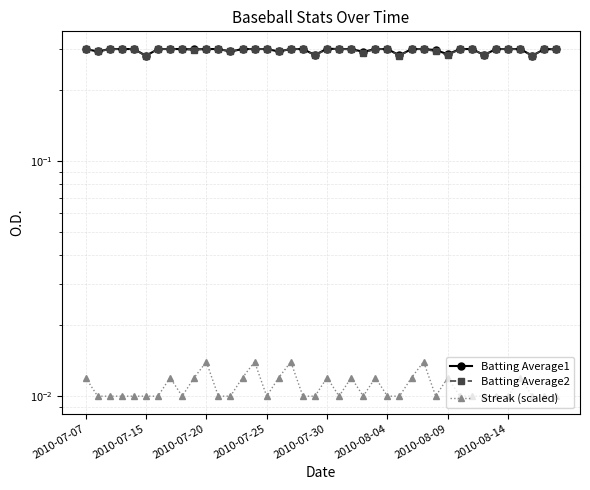

Which category has the lowest value in the Streak (scaled) series?

2010-07-15